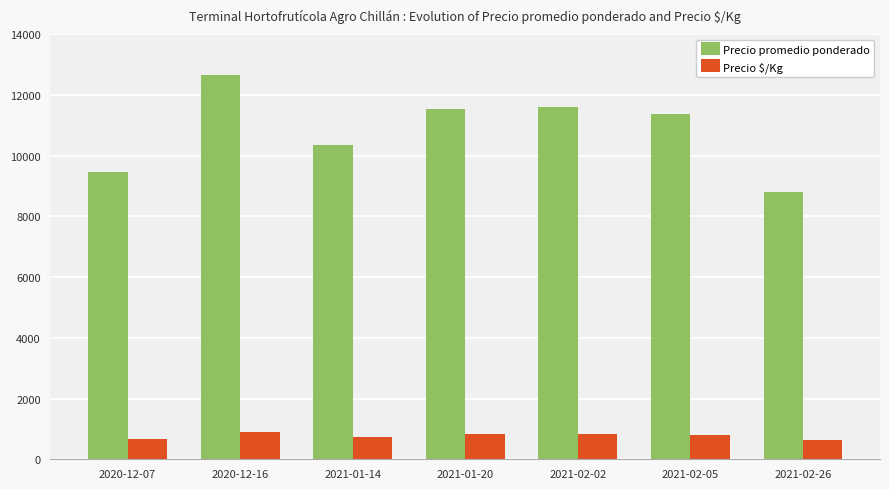

What position from the right is 2021-01-20?

4